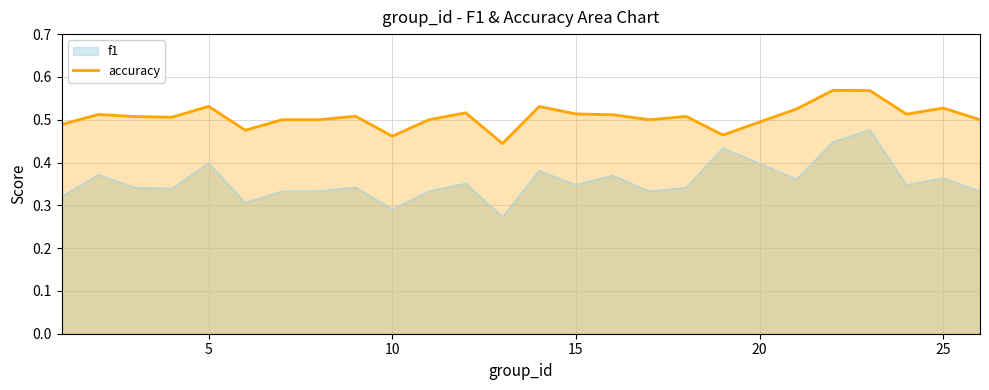

What is the lowest value of the accuracy series?

0.4